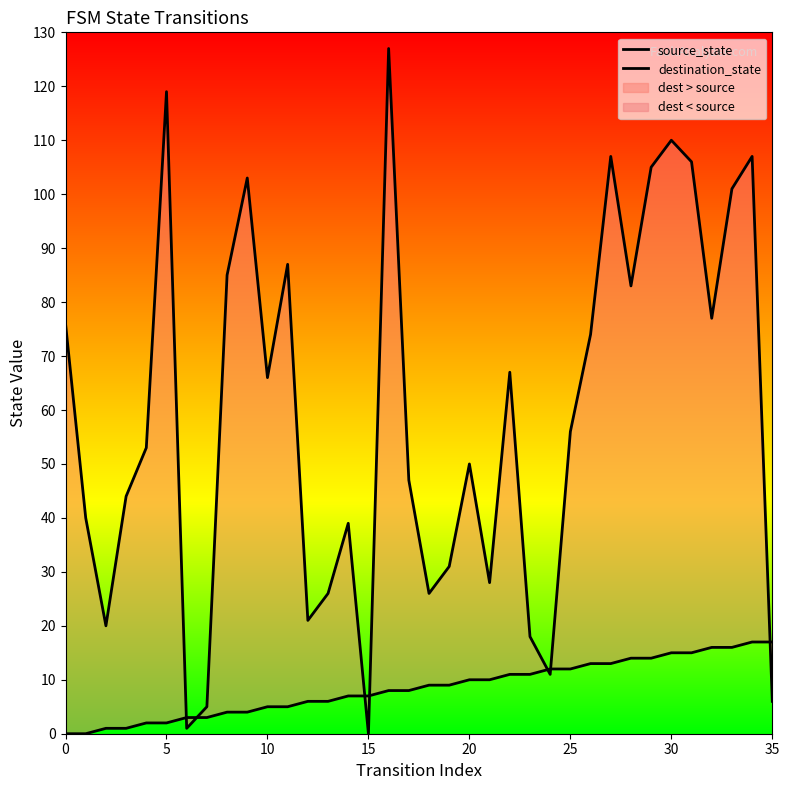

At which label is source_state closest to 8?

16